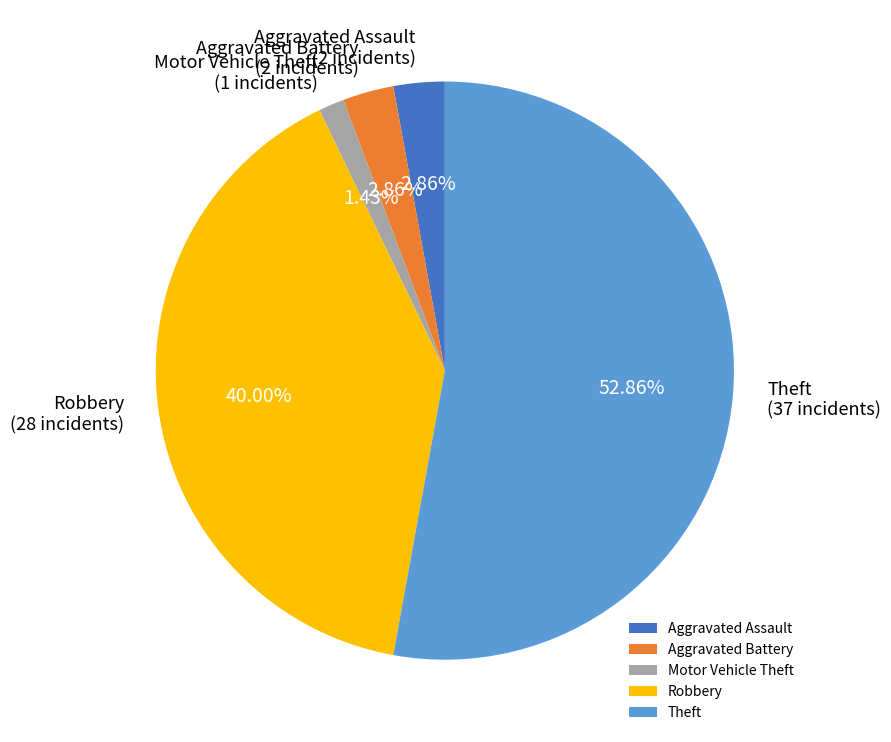

To the nearest percent, what is the average slice percentage?

20%